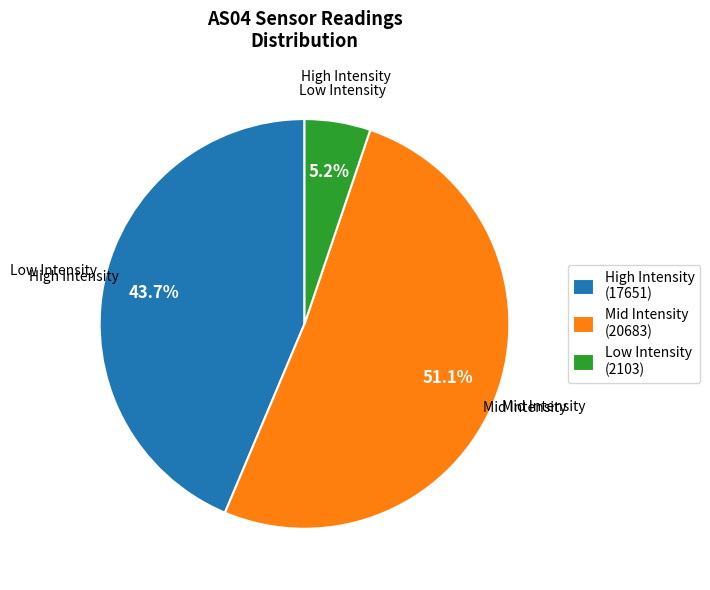

Rank the categories by value from lowest to highest.

Low Intensity (2103), High Intensity (17651), Mid Intensity (20683)